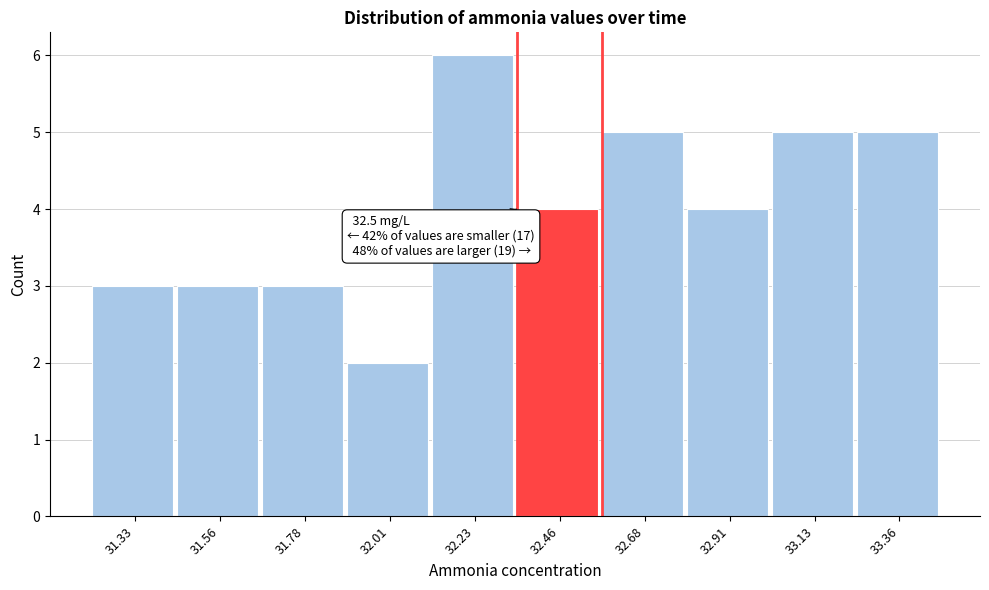

Reading left to right, list all the values displayed in this chart.

3	3	3	2	6	4	5	4	5	5